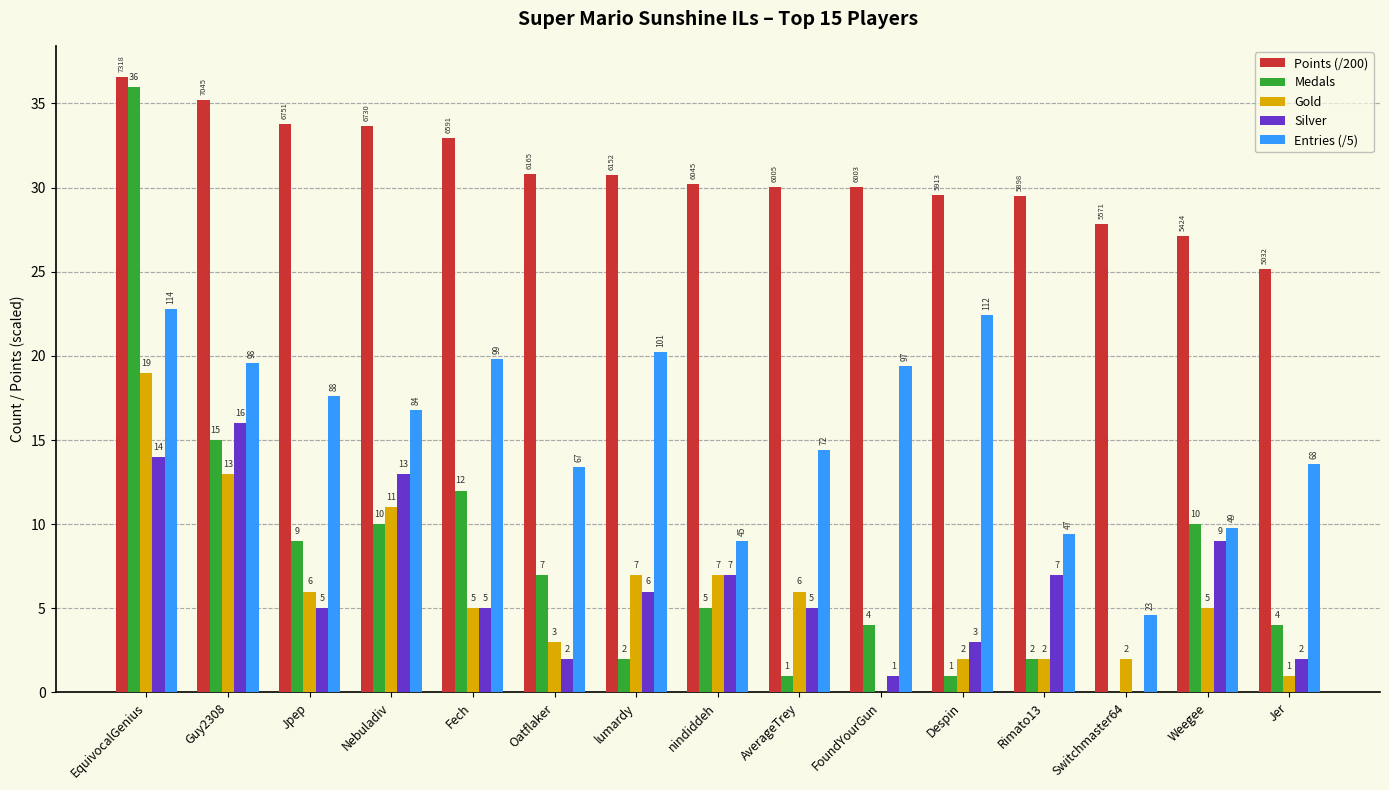

The value of Gold at Weegee is 5.0. True or false?

True